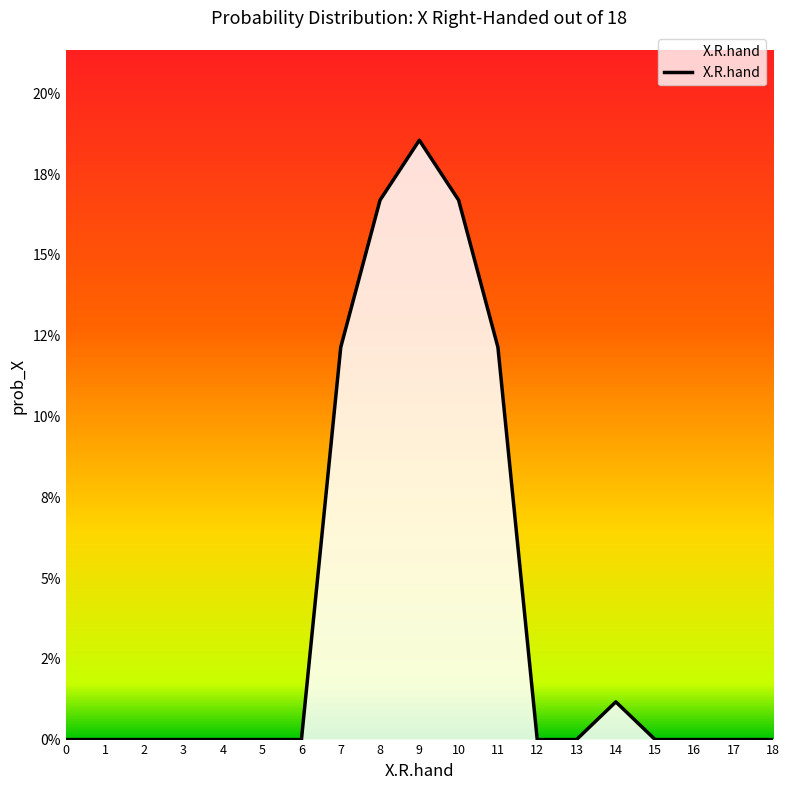

What is the difference between the maximum and minimum values?

0.2